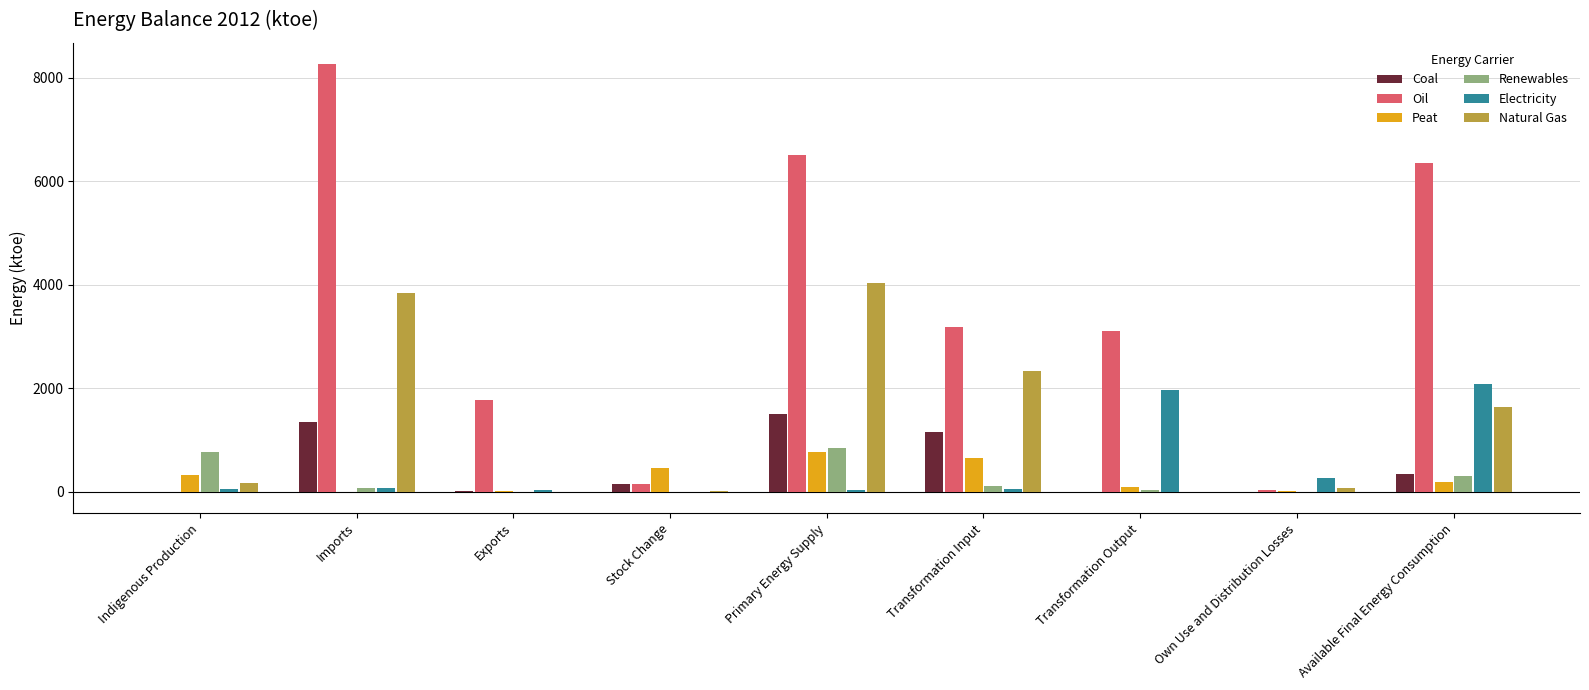

Is the value of Renewables at Imports greater than the value of Peat at Primary Energy Supply?

No